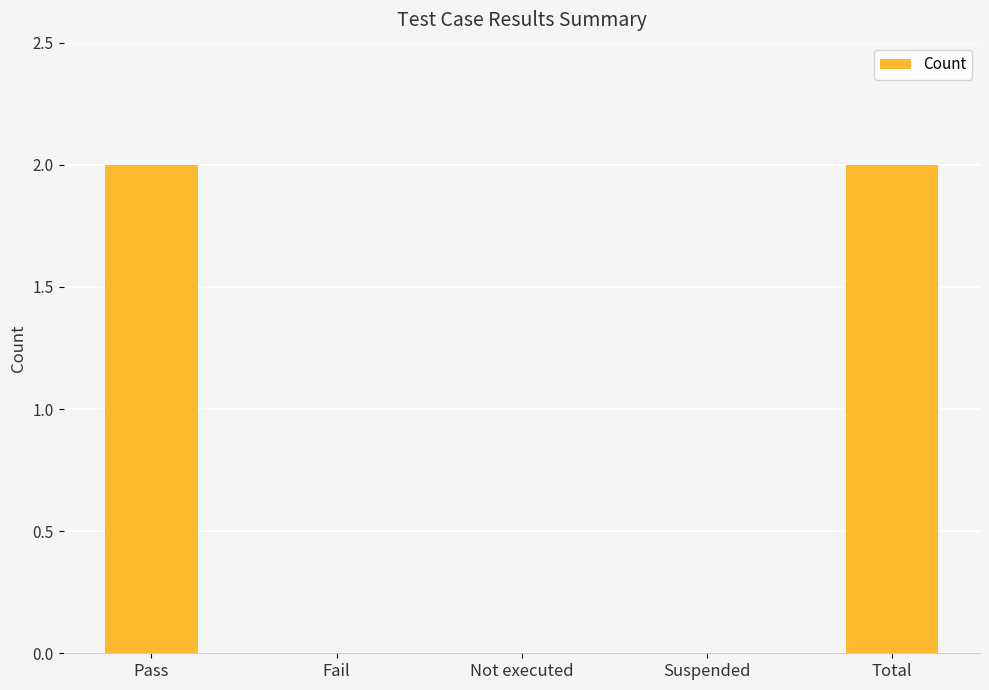

Which has a higher value, Total or Suspended?

Total